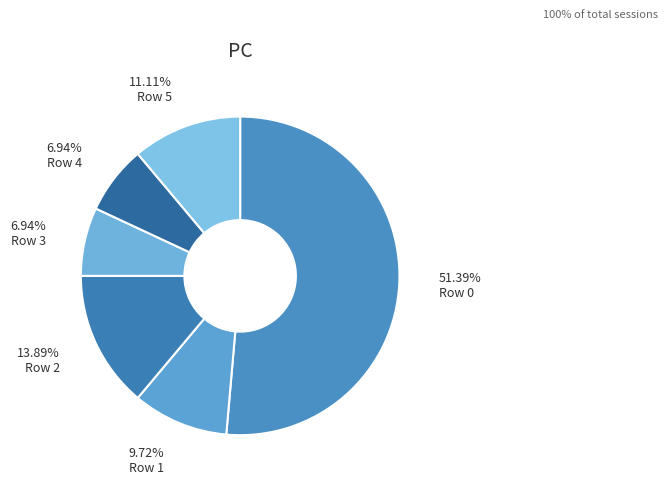

Combined, do Row 0 and Row 4 account for over 50%?

Yes